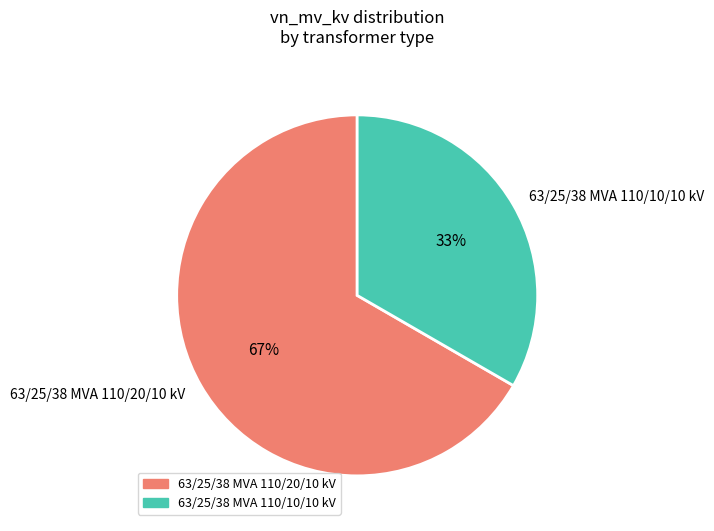

Which category accounts for the majority?

63/25/38 MVA 110/20/10 kV